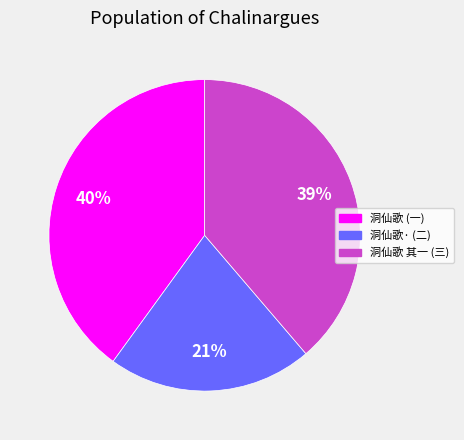

To the nearest percent, what is the difference between the largest and smallest slice percentages?

19%